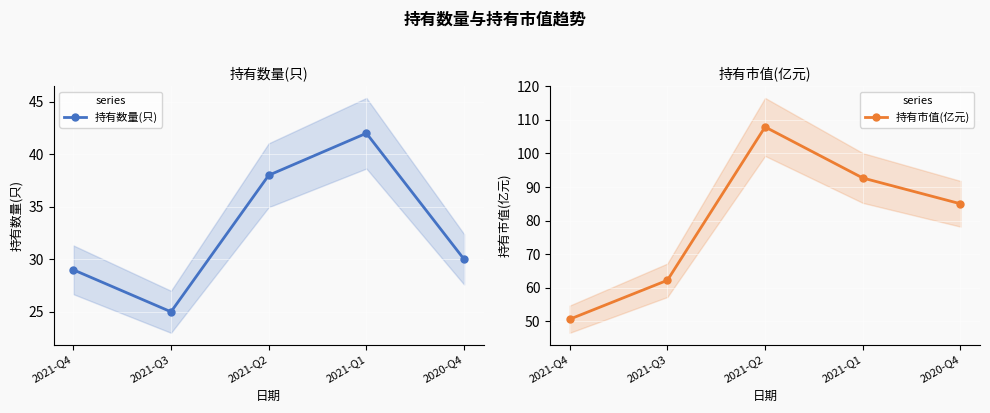

What is the sum of all 持有数量(只) values?

164